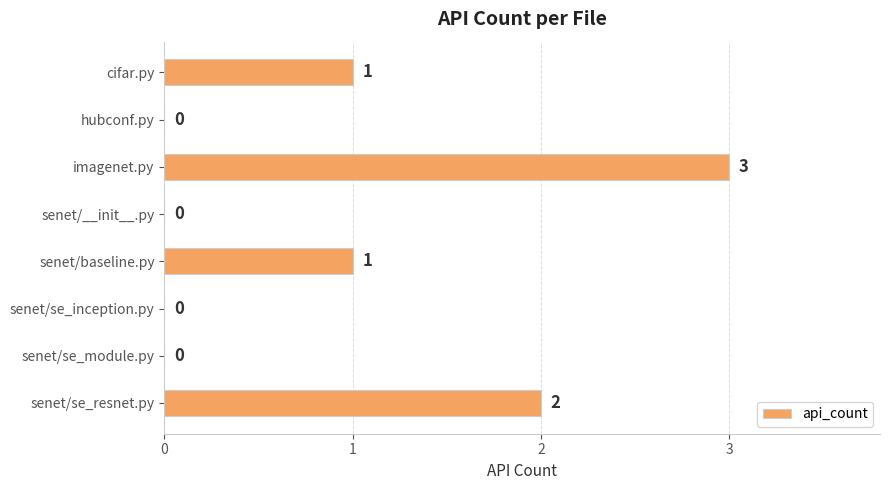

What is the average value?

1